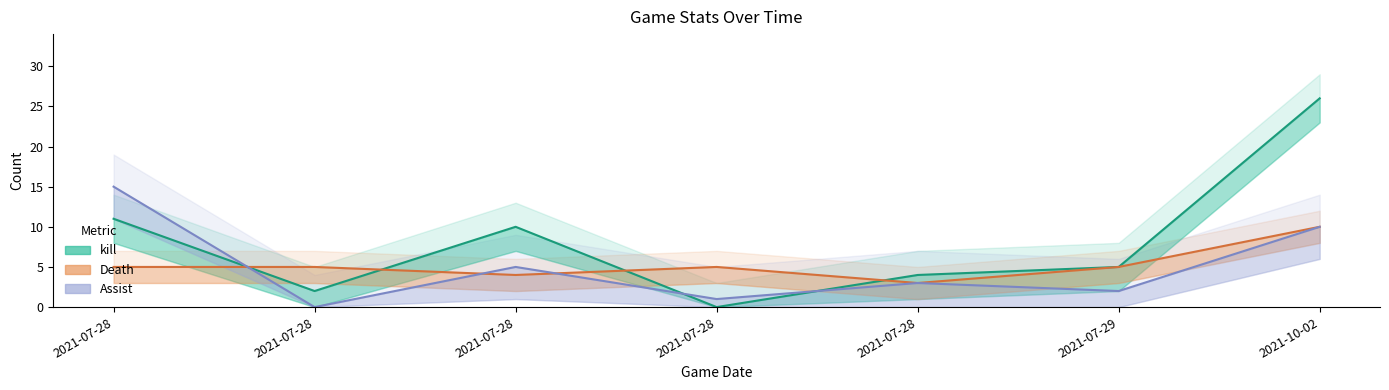

List the labels in order of kill value, largest first.

2021-10-02, 2021-07-28 17:49, 2021-07-28 18:53, 2021-07-29 00:48, 2021-07-28 23:46, 2021-07-28 18:23, 2021-07-28 23:07